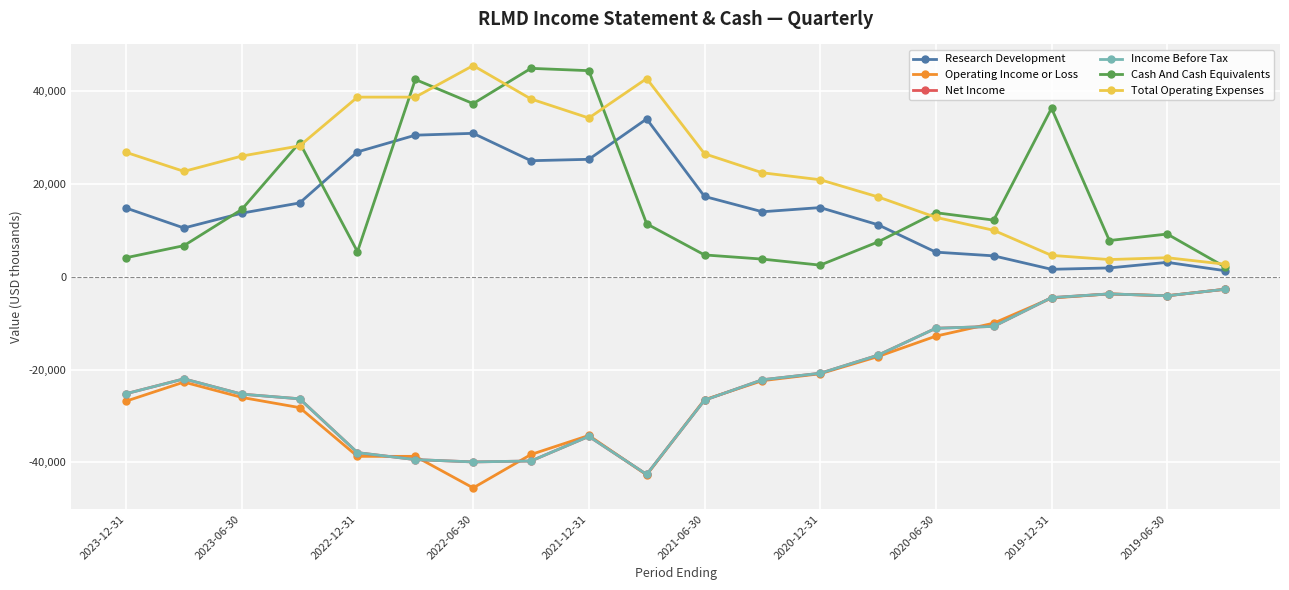

How many lines are shown in the chart?

6